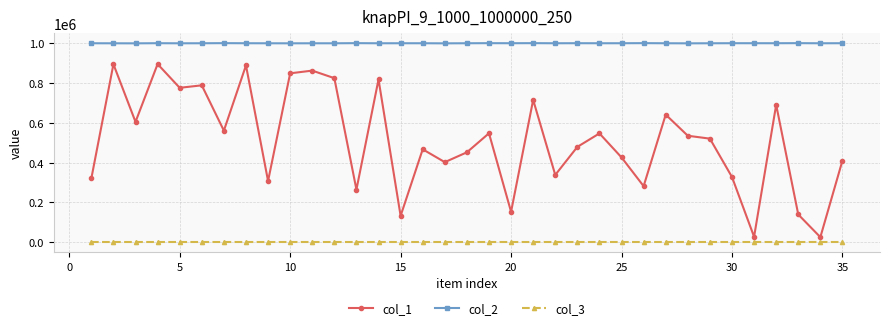

Which series has the widest spread of values?

col_1